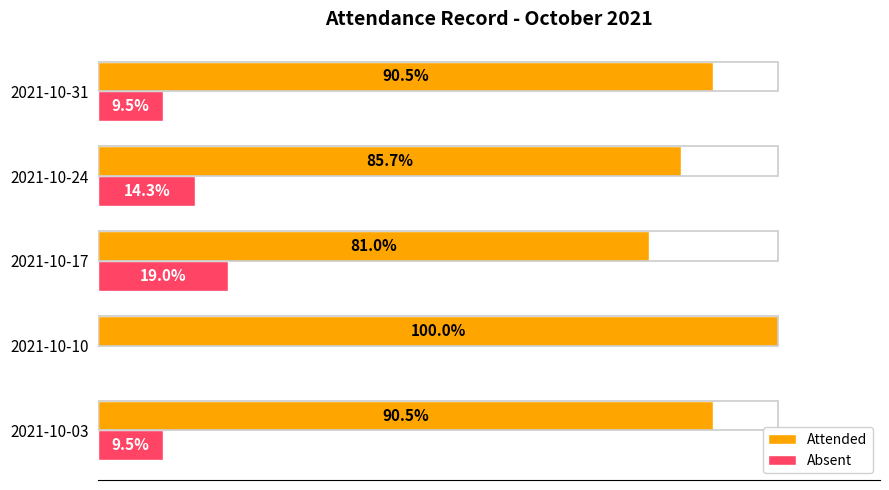

At which category does the chart reach its peak across all series?

2021-10-10